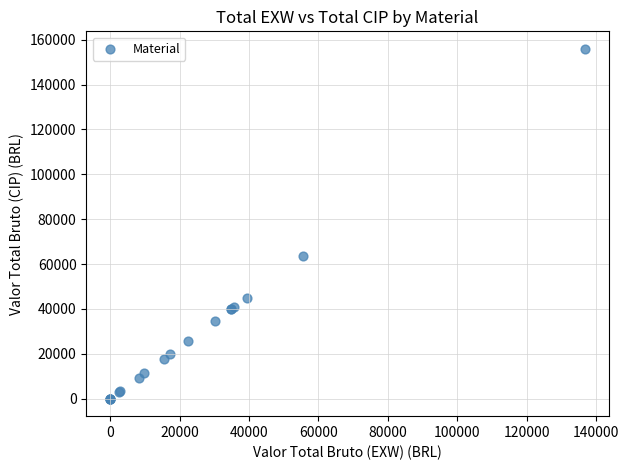

What Y value in the scatter plot is closest to 77976?

63475.2